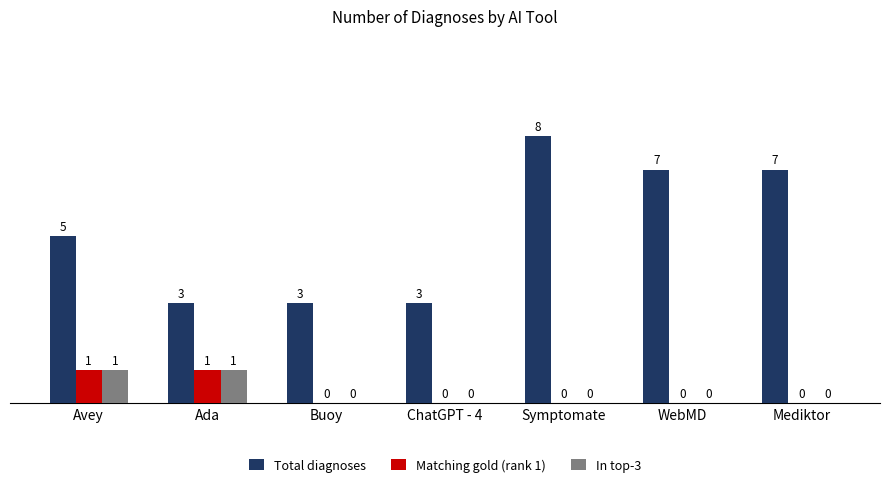

What is the total value across all series at Avey?

7